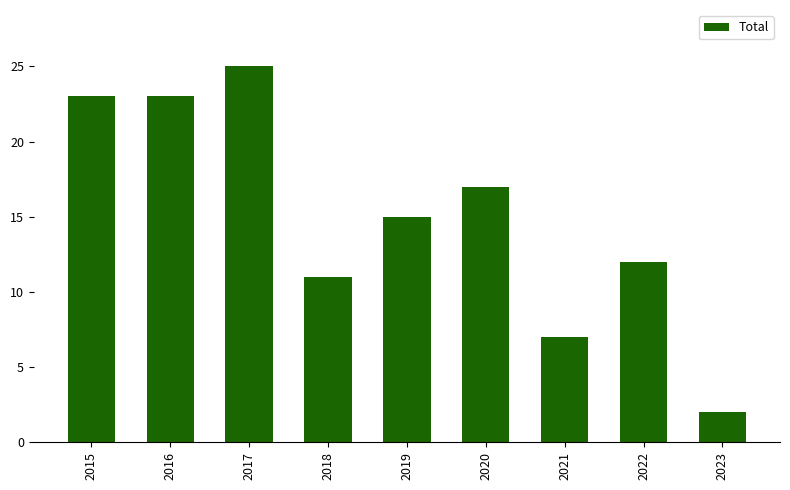

What is the ratio of the value at 2018 to the value at 2017?

0.4